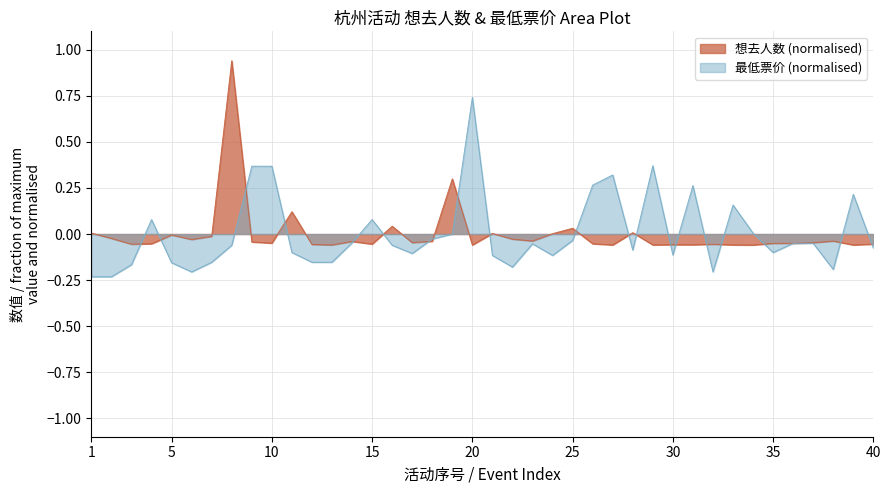

At how many categories does at least one series exceed 0?

21